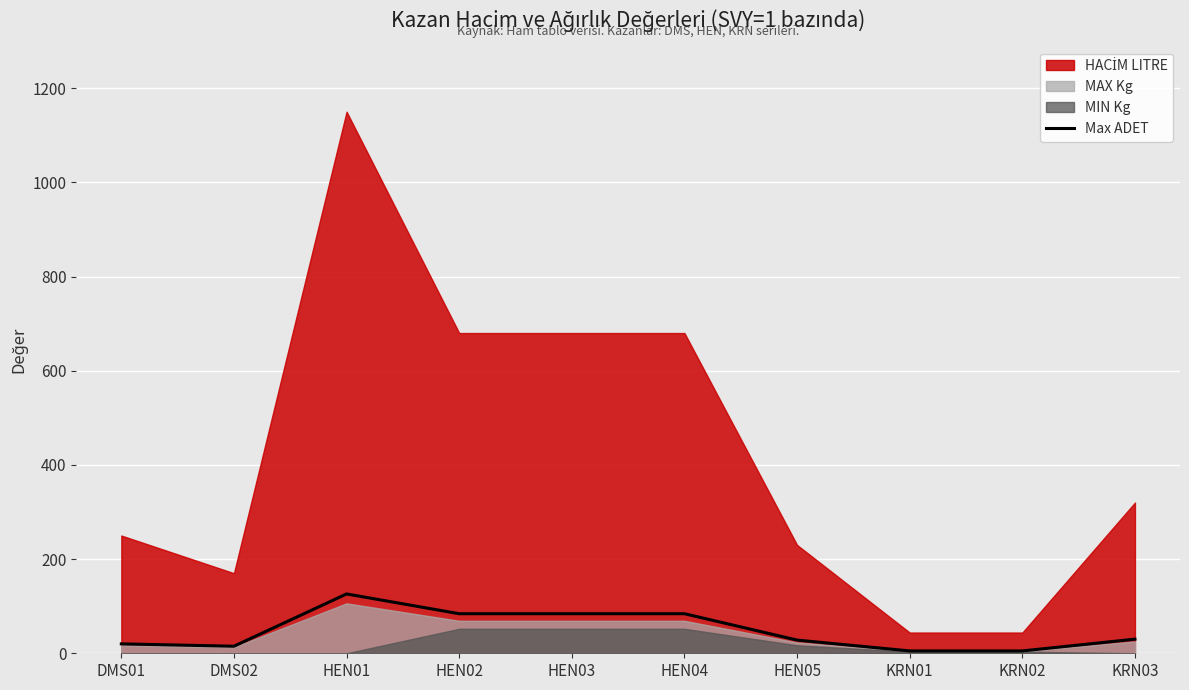

What position from the right is HEN03?

6